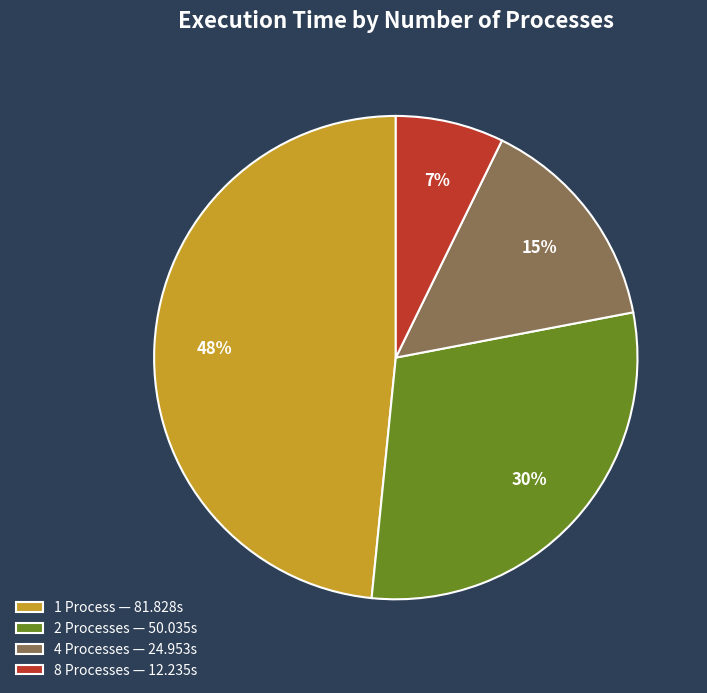

How many segments does this pie chart have?

4